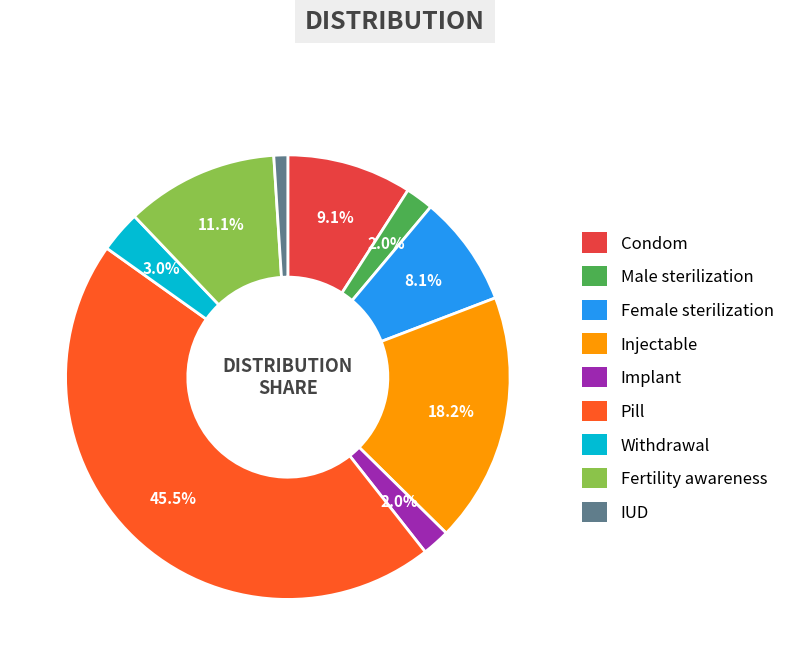

Which slice is the smallest?

IUD